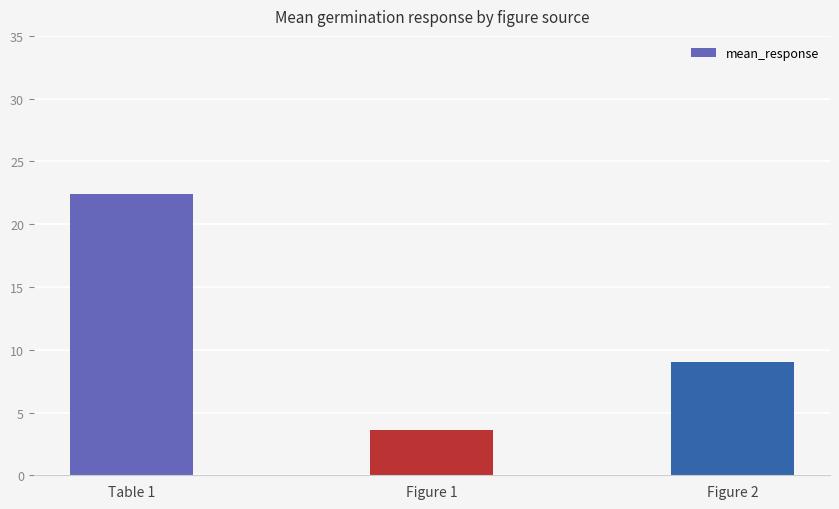

What is the sum of all values?

35.0